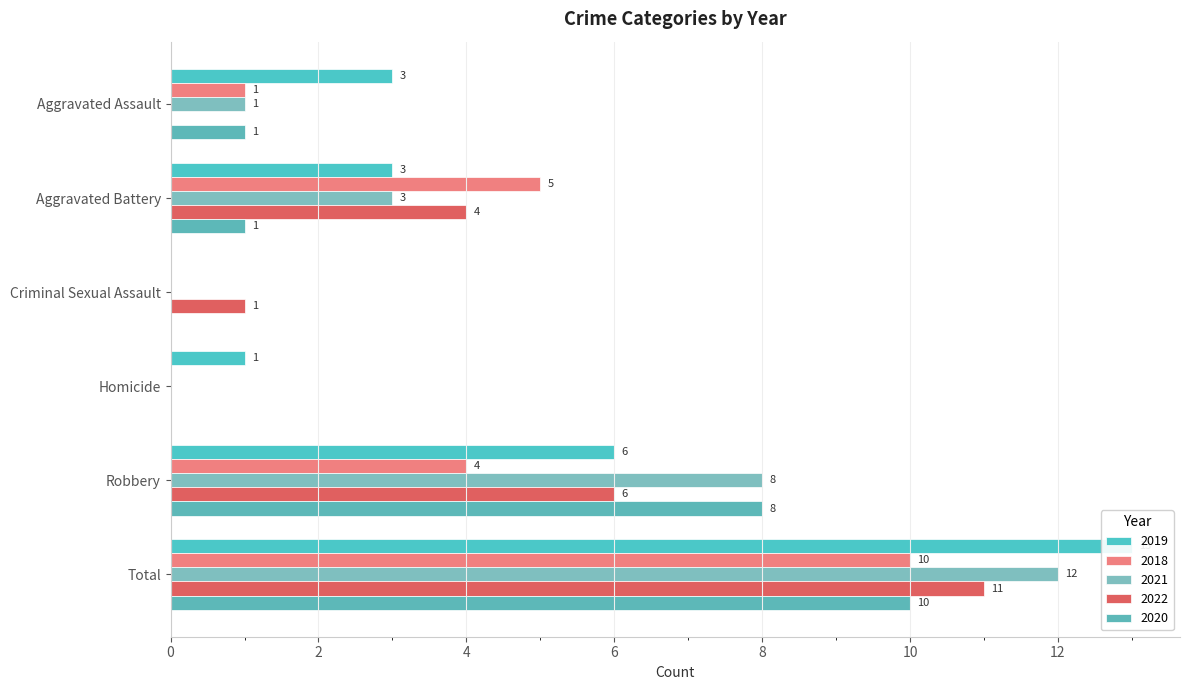

Is it true that 2020 equals 8 at Robbery?

True